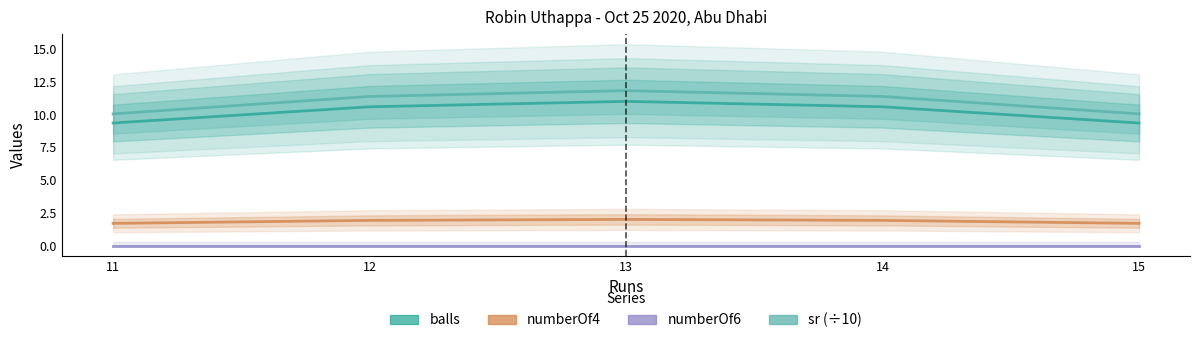

True or false: balls and numberOf4 intersect in this chart.

False